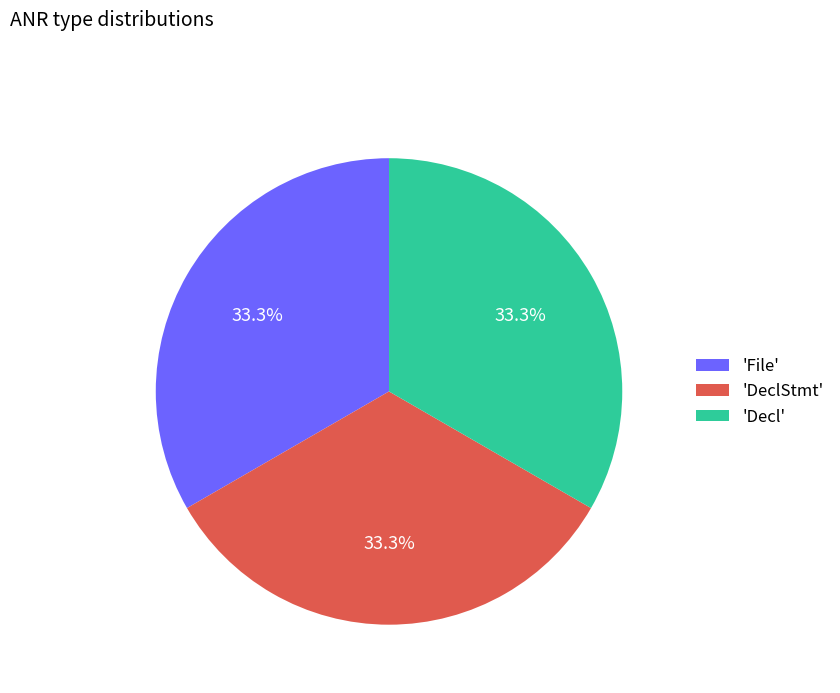

Does 'DeclStmt' account for over 50% of the chart?

No